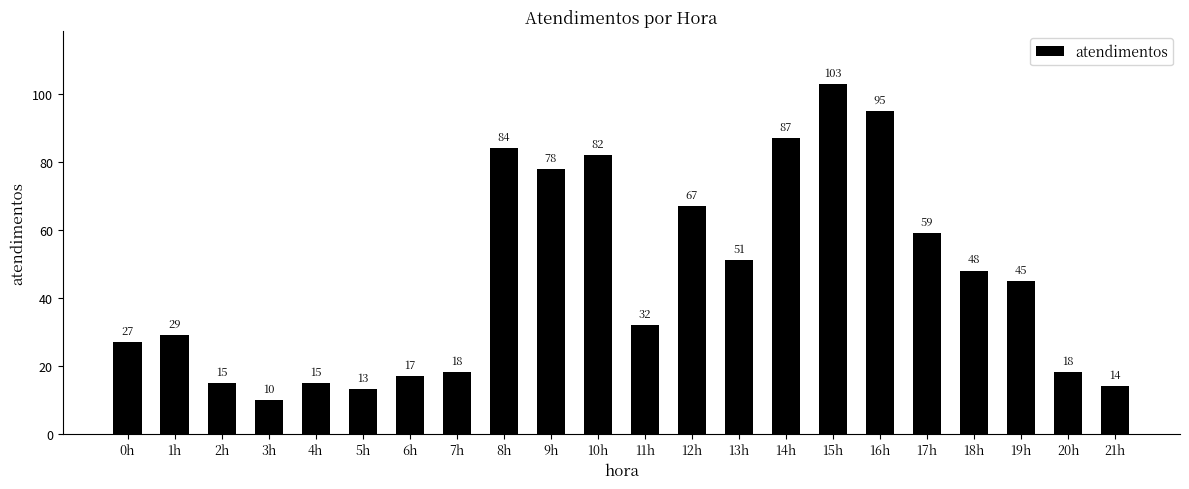

The chart shows a value of 15 at 2h. True or false?

True